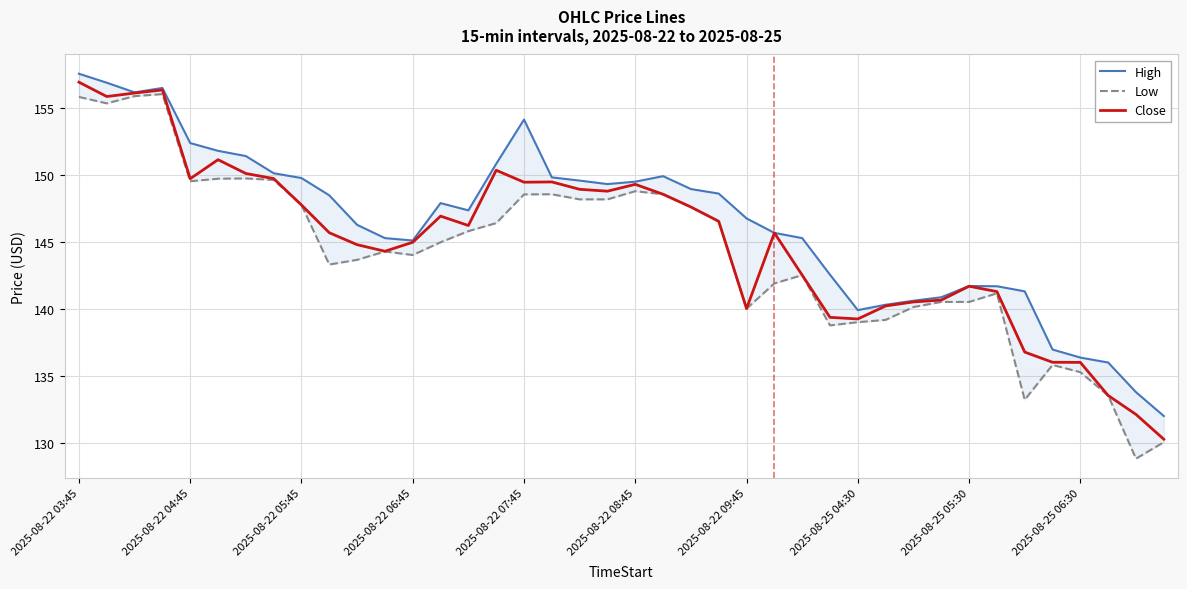

What is the average value of the Close series?

145.0